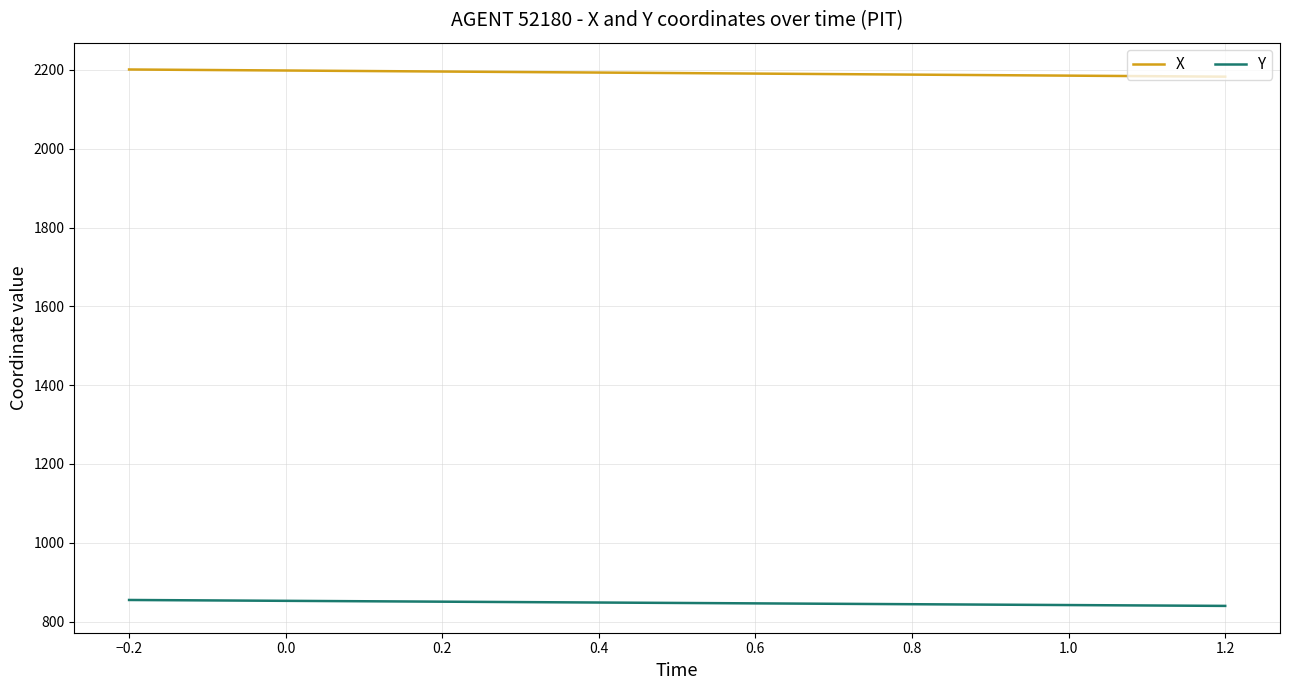

True or false: Y and X intersect in this chart.

False